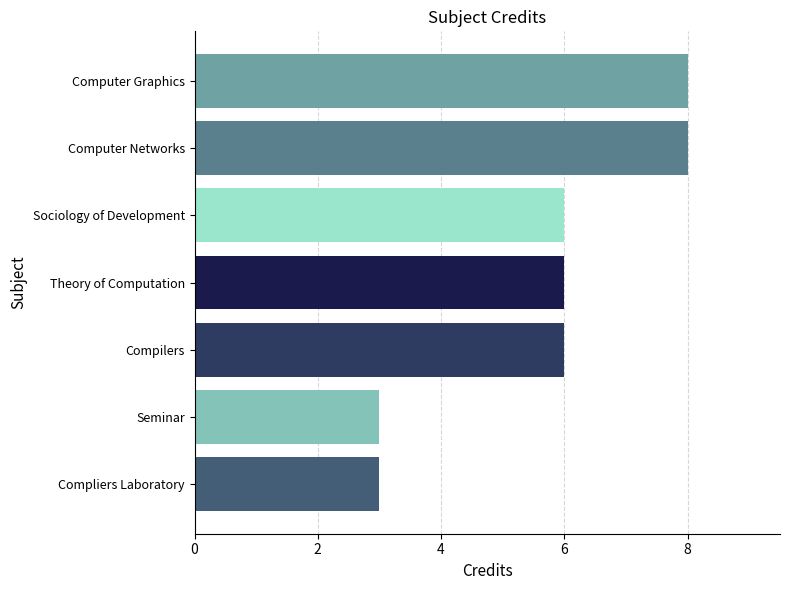

True or false: the data shows 6 at Sociology of Development.

True